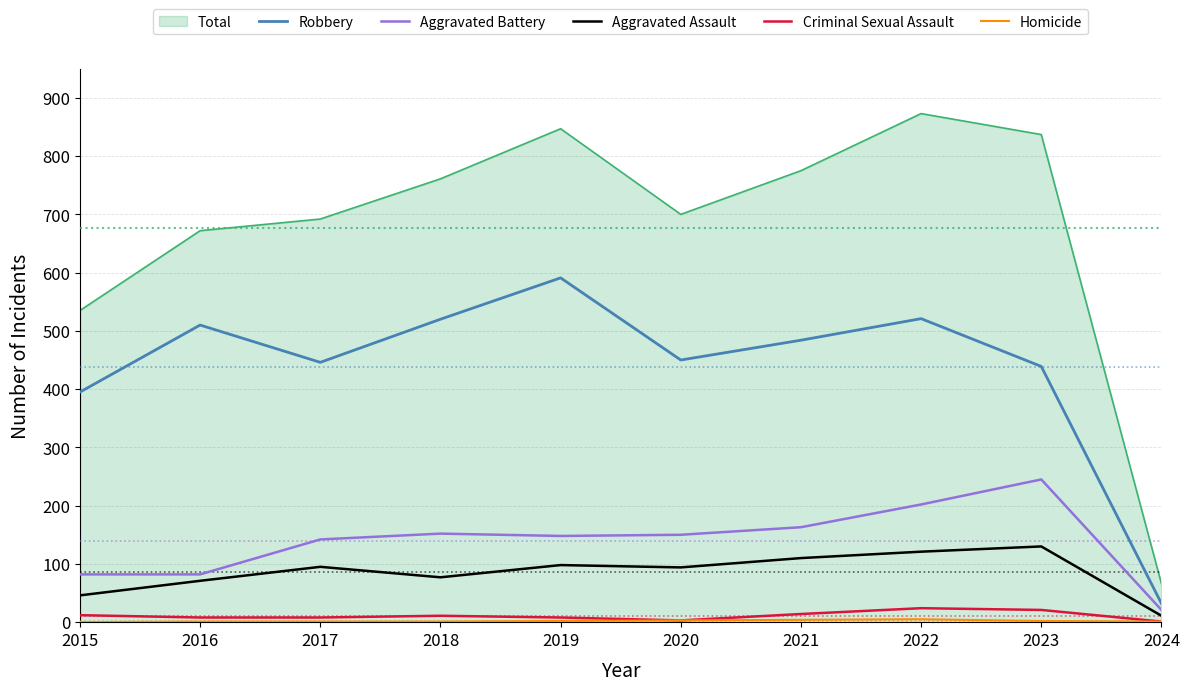

True or false: Aggravated Assault and Total cross at least once.

False